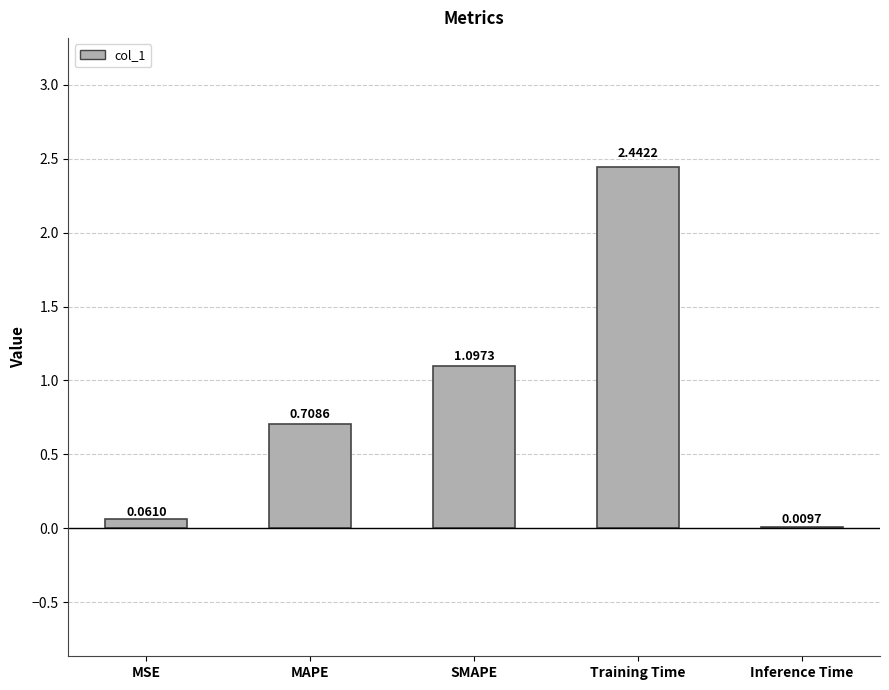

Which has a higher value, MAPE or MSE?

MAPE